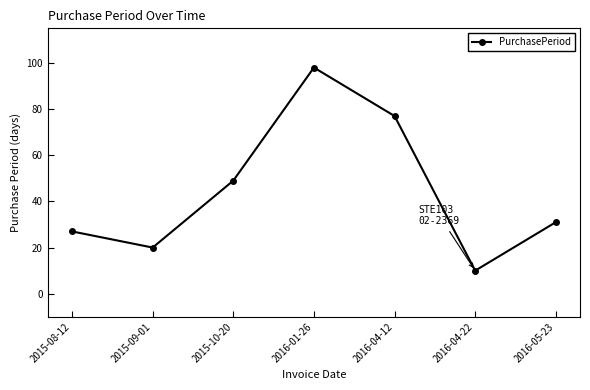

What position from the right is 2016-04-22?

2